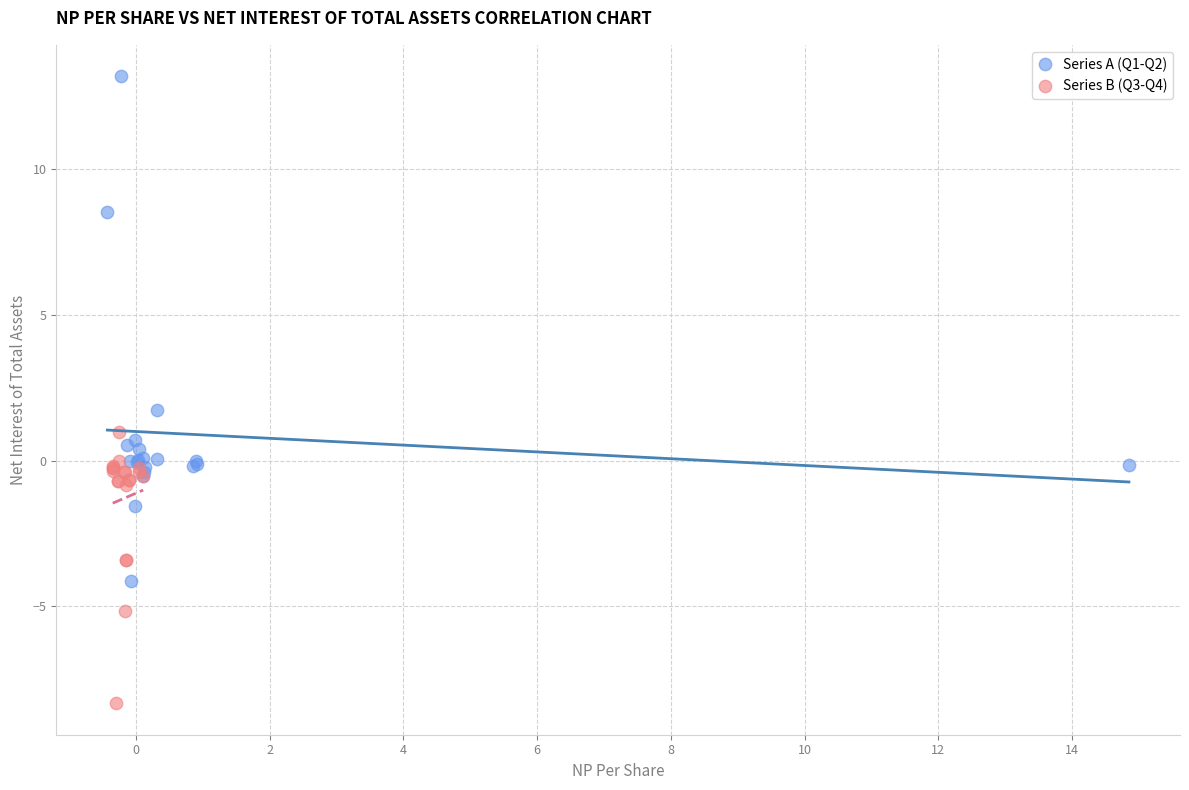

Which series has the widest spread of Y values?

Series A (Q1-Q2)